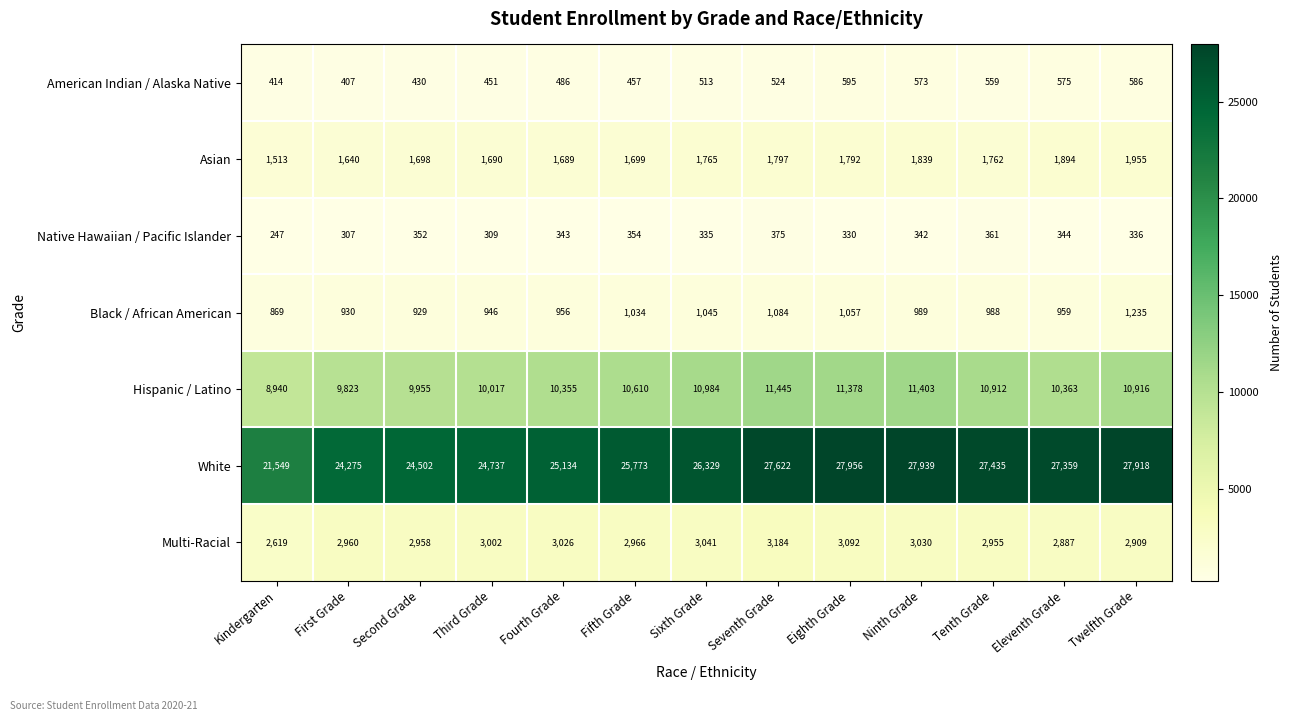

The Native Hawaiian / Pacific Islander series shows 336 at Twelfth Grade. True or false?

True